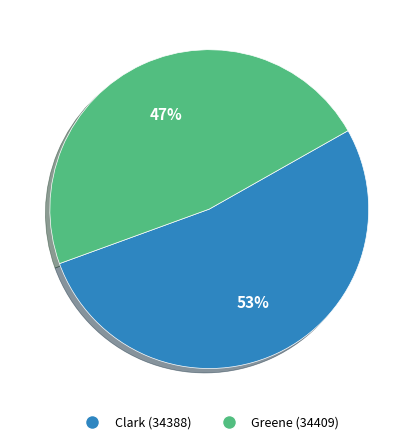

Which category has the smallest portion of the pie?

Greene (34409)